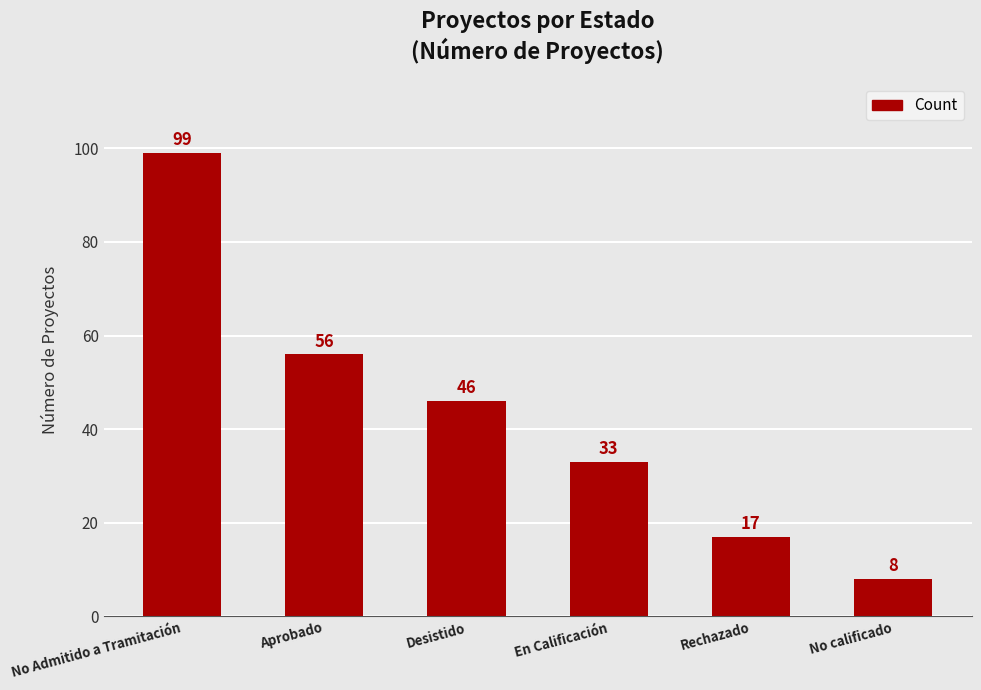

Rank the categories by value from lowest to highest.

No calificado, Rechazado, En Calificación, Desistido, Aprobado, No Admitido a Tramitación